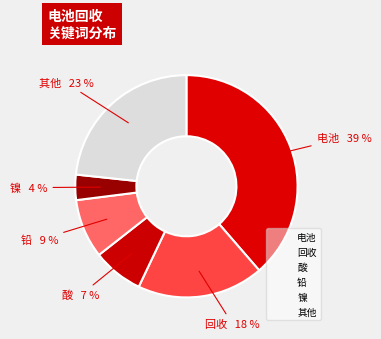

How many slices are in this pie chart?

6